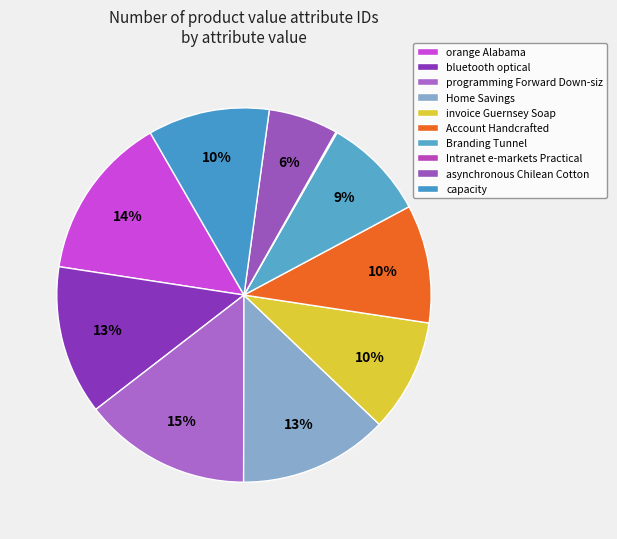

What percentage do Branding Tunnel and bluetooth optical together represent?

21.8%